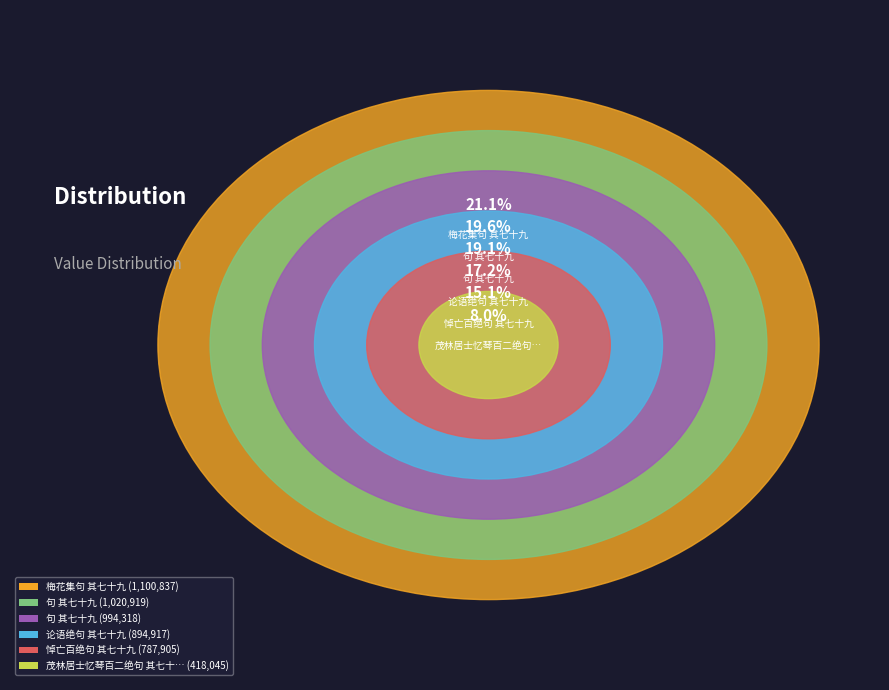

What is the change in value from 句 其七十九 to 悼亡百绝句 其七十九?

-233014